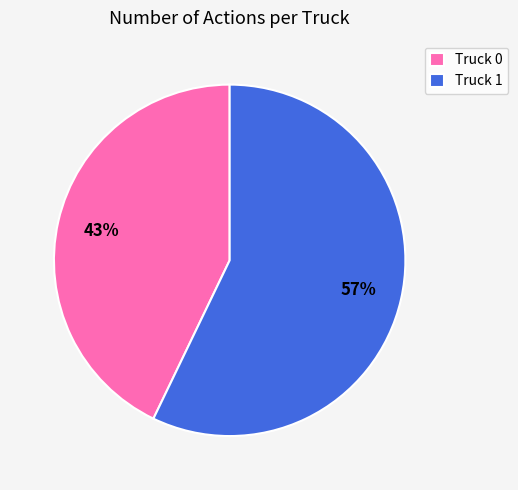

Do Truck 1 and Truck 0 together represent more than half of the pie?

Yes